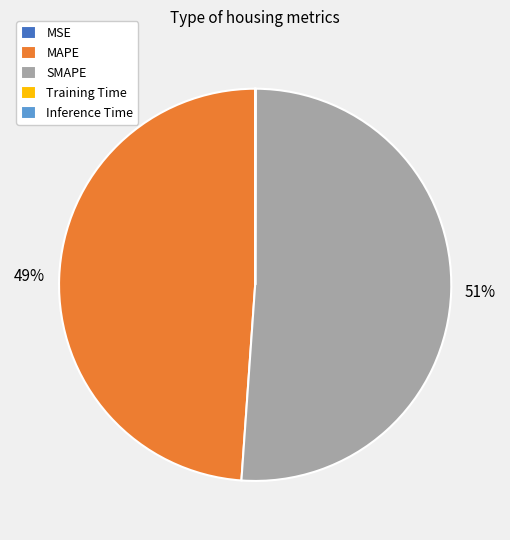

What is the largest slice in the pie chart?

SMAPE